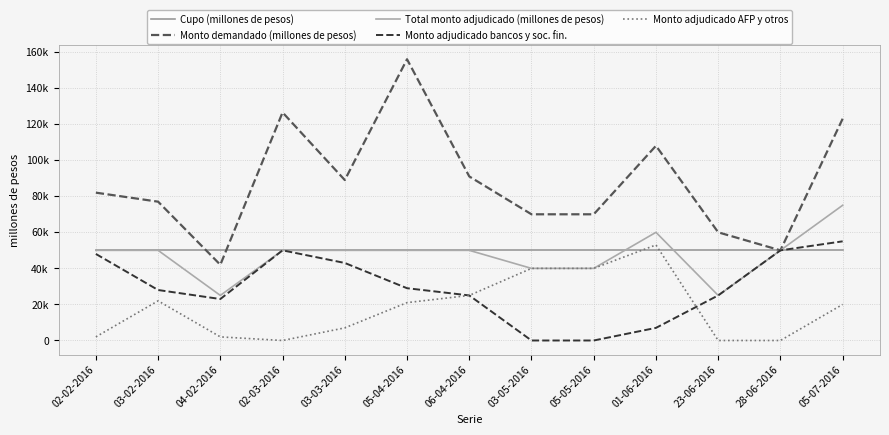

Is this an area chart (filled region under the line)?

No